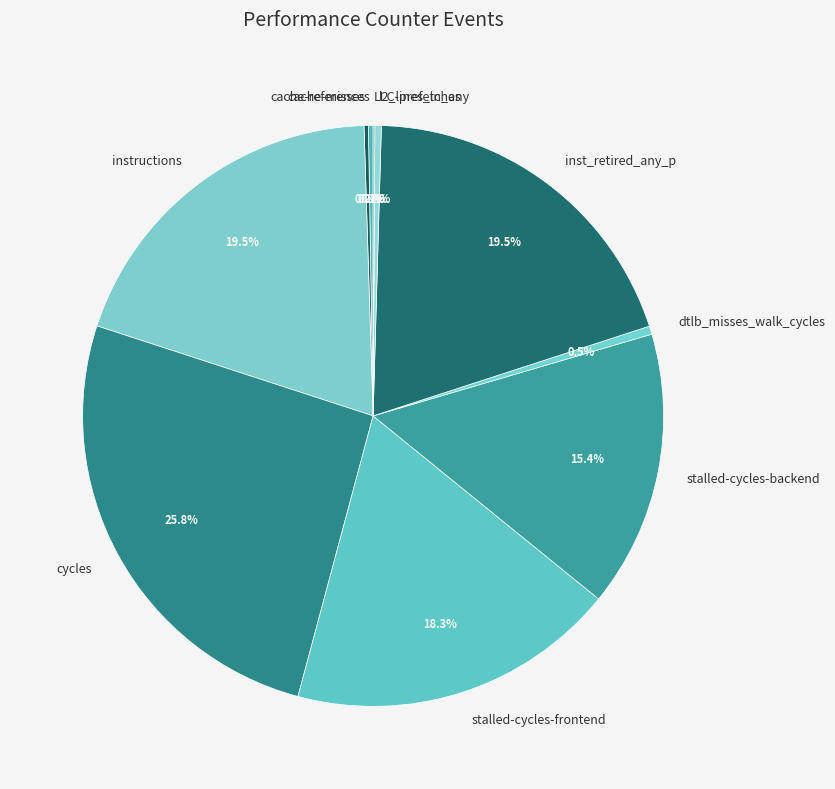

Which has a higher value, l2_lines_in_any or stalled-cycles-frontend?

stalled-cycles-frontend